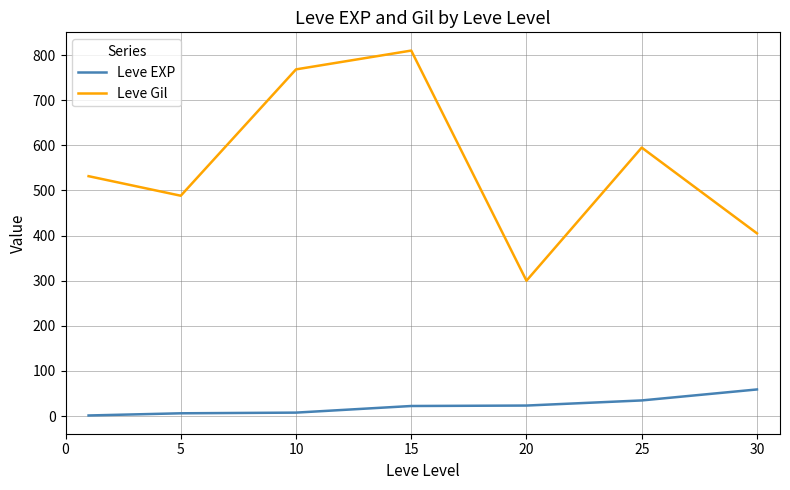

What is the sum of all Leve EXP values?

154.5